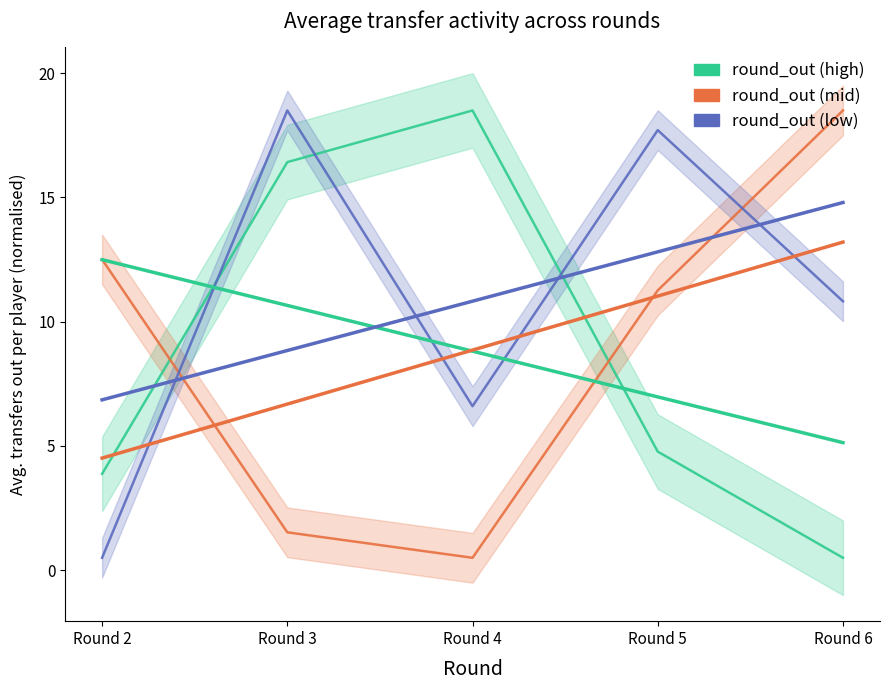

At which label does round_out (low) first exceed 10?

Round 3